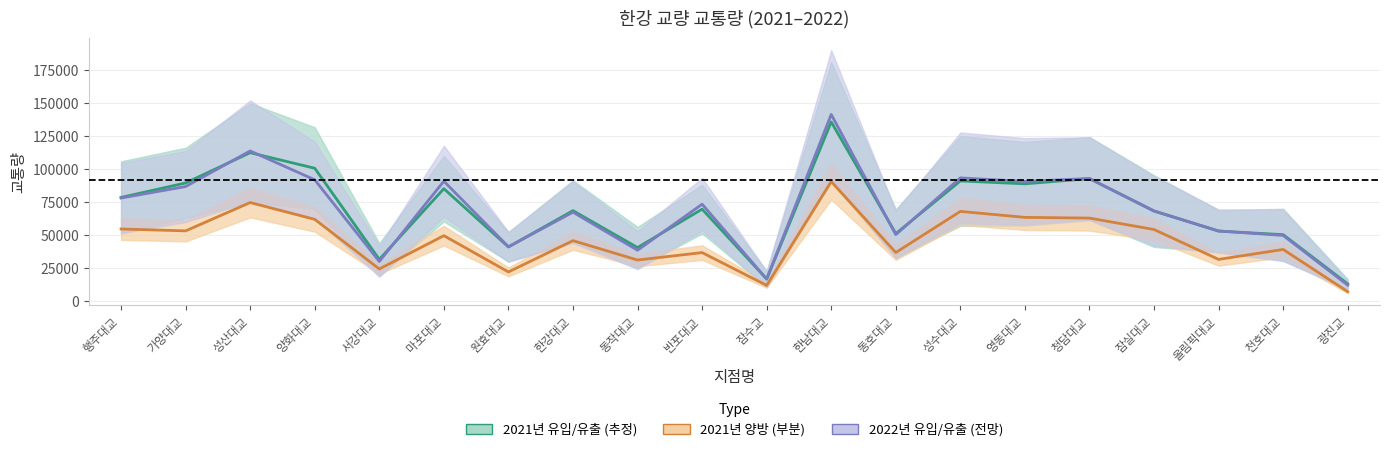

Which label corresponds to the smallest value in the chart?

광진교